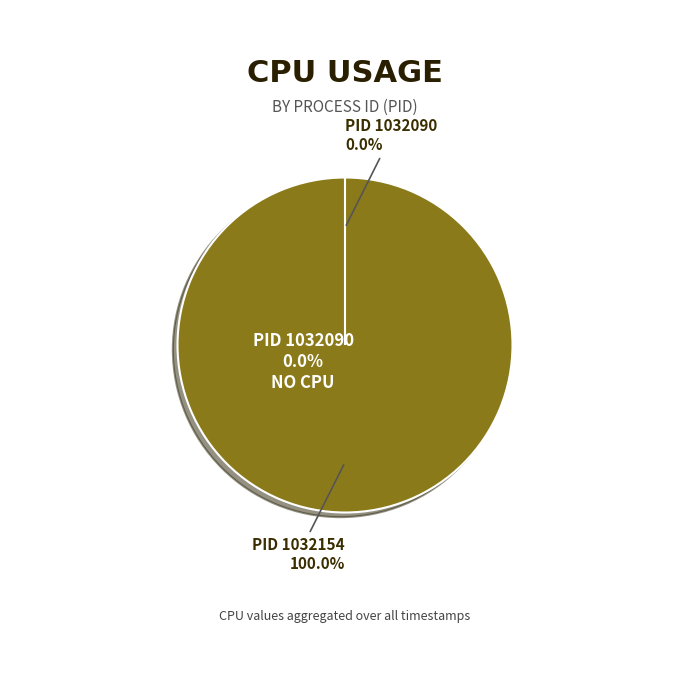

Count the number of slices in the pie.

2